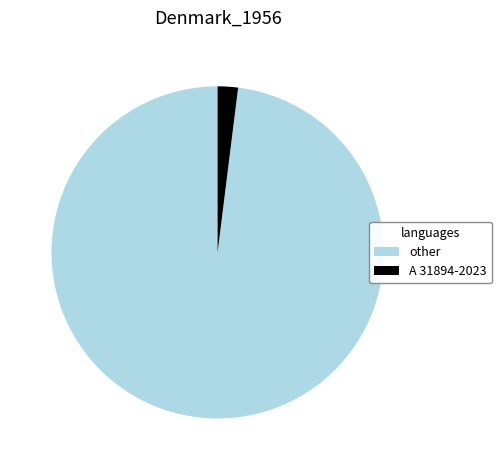

Does A 31894-2023 account for over 50% of the chart?

No